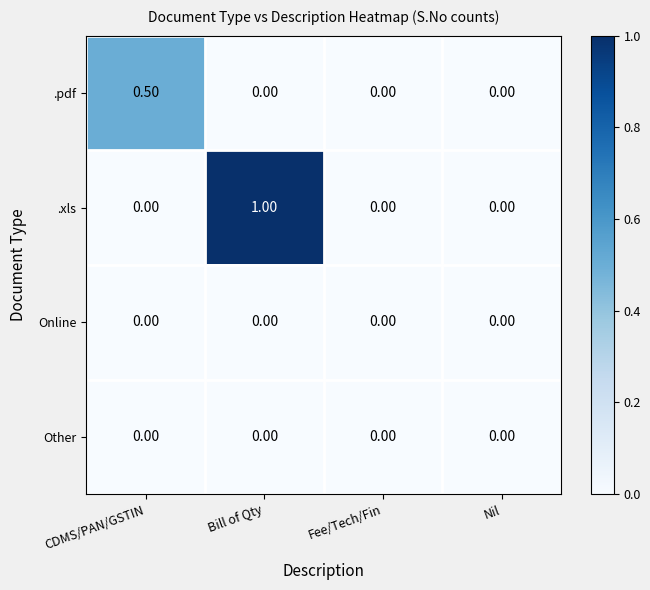

How many categories are shown in the chart?

4